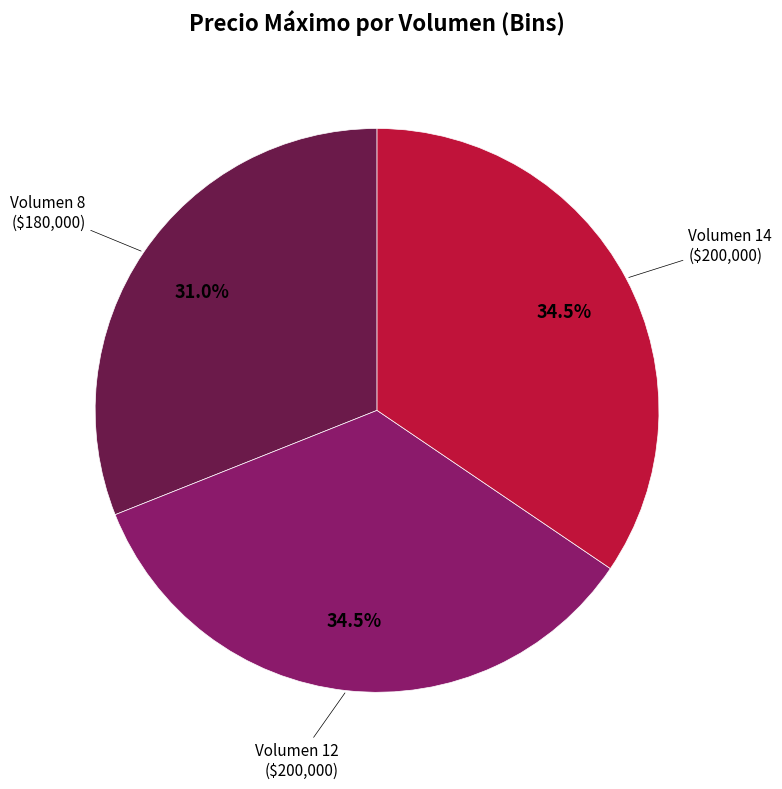

Is there any slice that represents more than half of the pie?

No